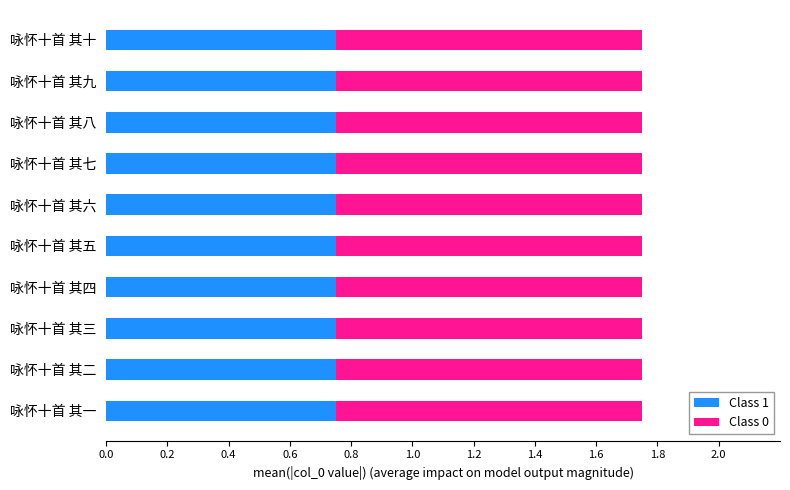

The value of Class 1 at 咏怀十首 其九 is 1.1. True or false?

False